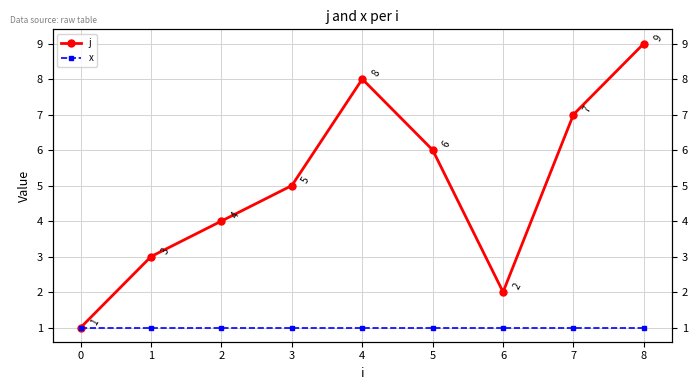

Reading left to right, transcribe all the data shown in this chart.

j: 1	3	4	5	8	6	2	7	9
x: 1	1	1	1	1	1	1	1	1